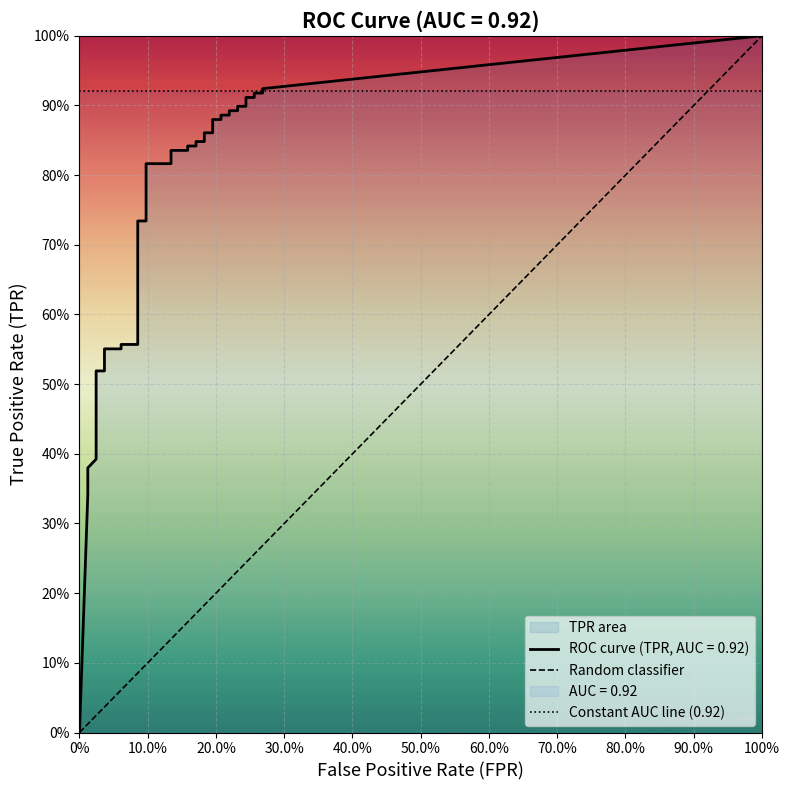

True or false: tpr and fpr cross at least once.

False